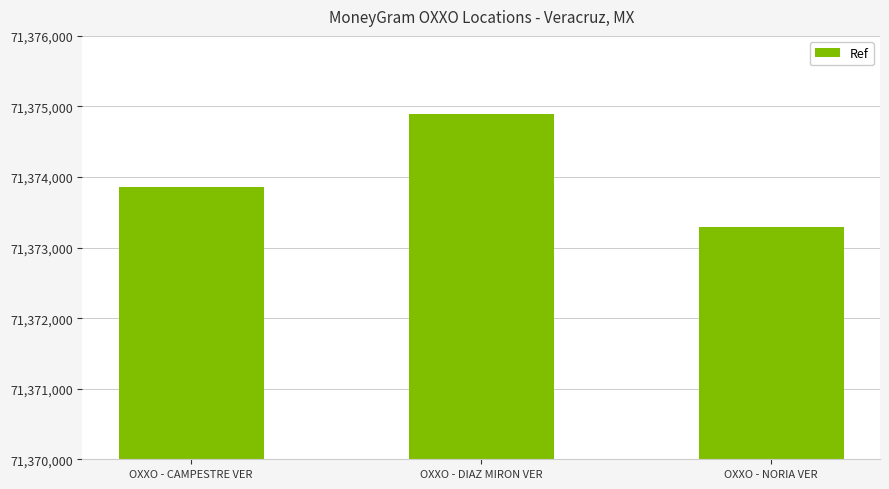

What is the change in value from OXXO - DIAZ MIRON VER to OXXO - NORIA VER?

-1604